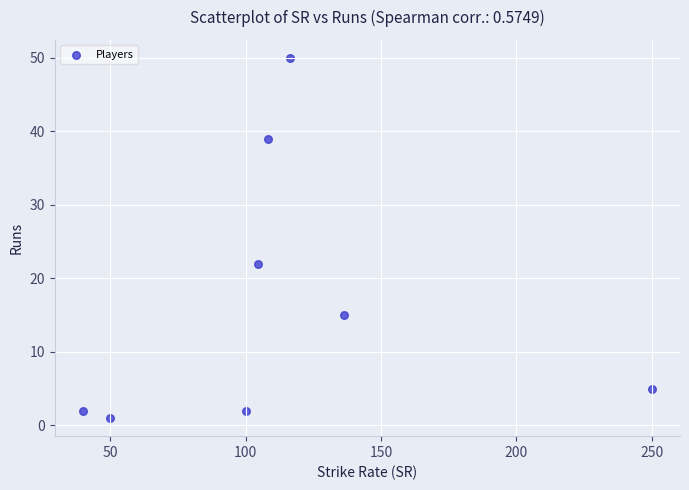

What Y value in the scatter plot is closest to 25?

22